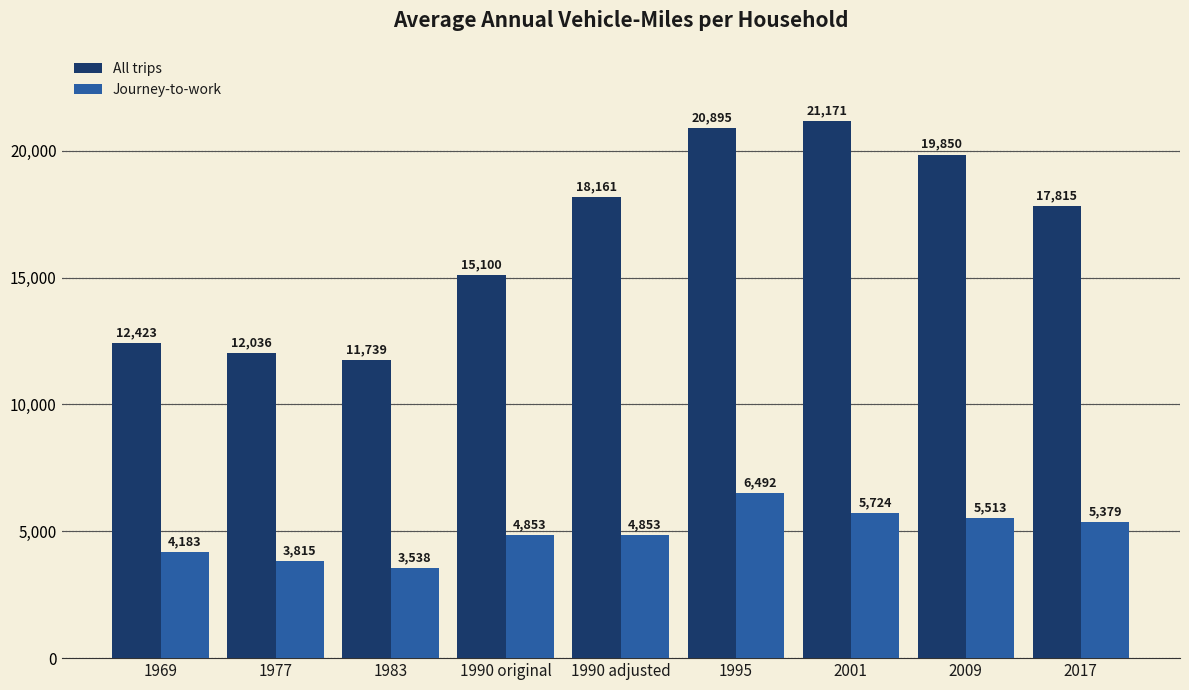

Rank the categories by All trips value from lowest to highest.

1983, 1977, 1969, 1990 original, 2017, 1990 adjusted, 2009, 1995, 2001